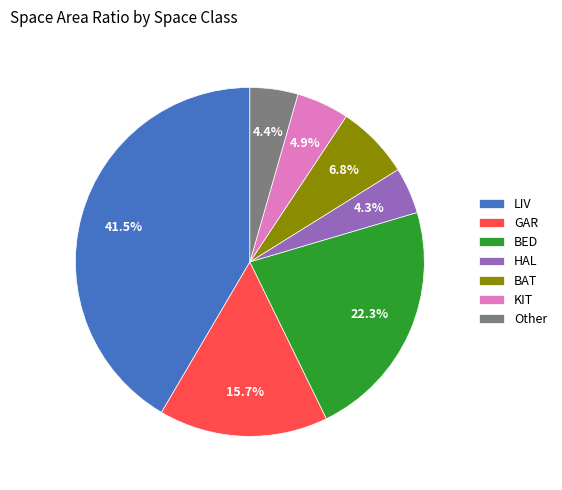

Is it true that HAL is 14% of the pie?

False